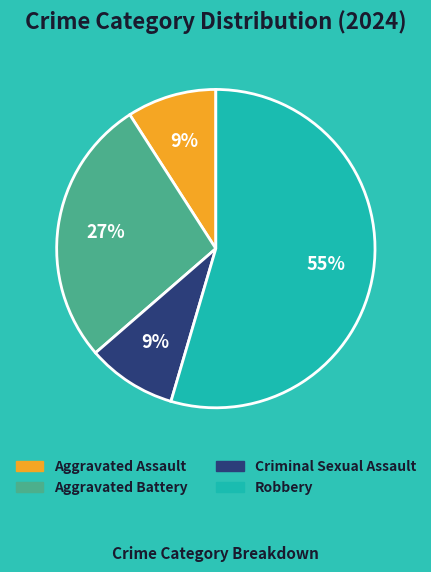

Which has a higher value, Robbery or Criminal Sexual Assault?

Robbery